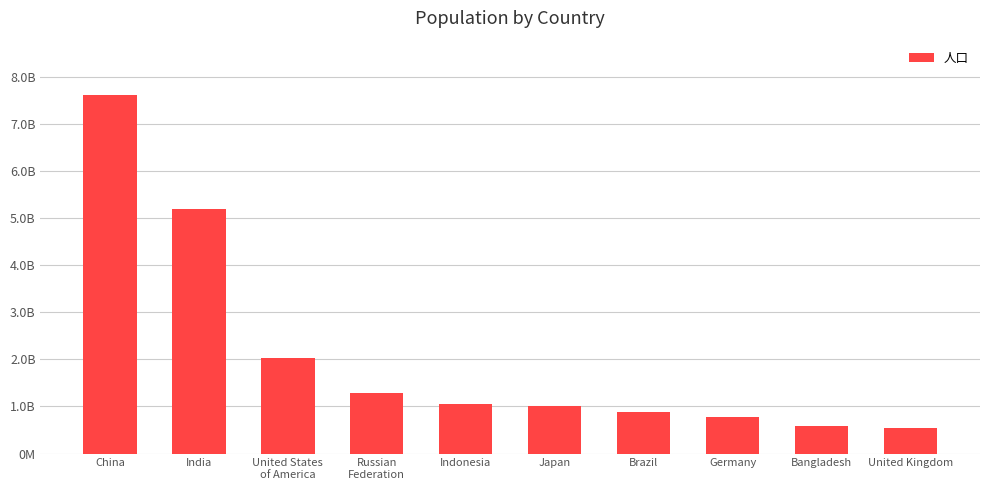

Which category has the lowest value across all series?

United Kingdom